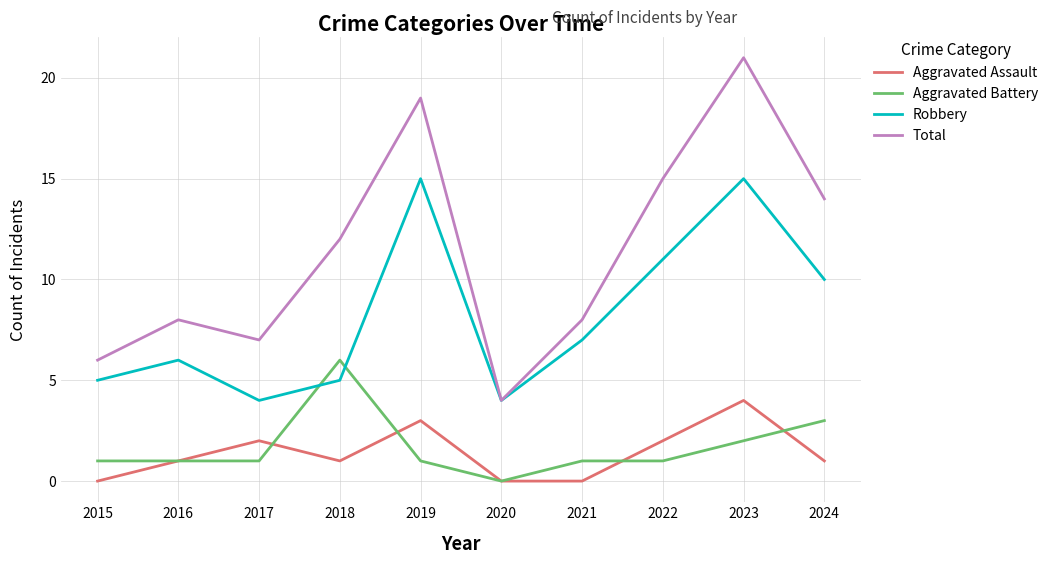

Does the chart display data point markers on the line(s)?

No